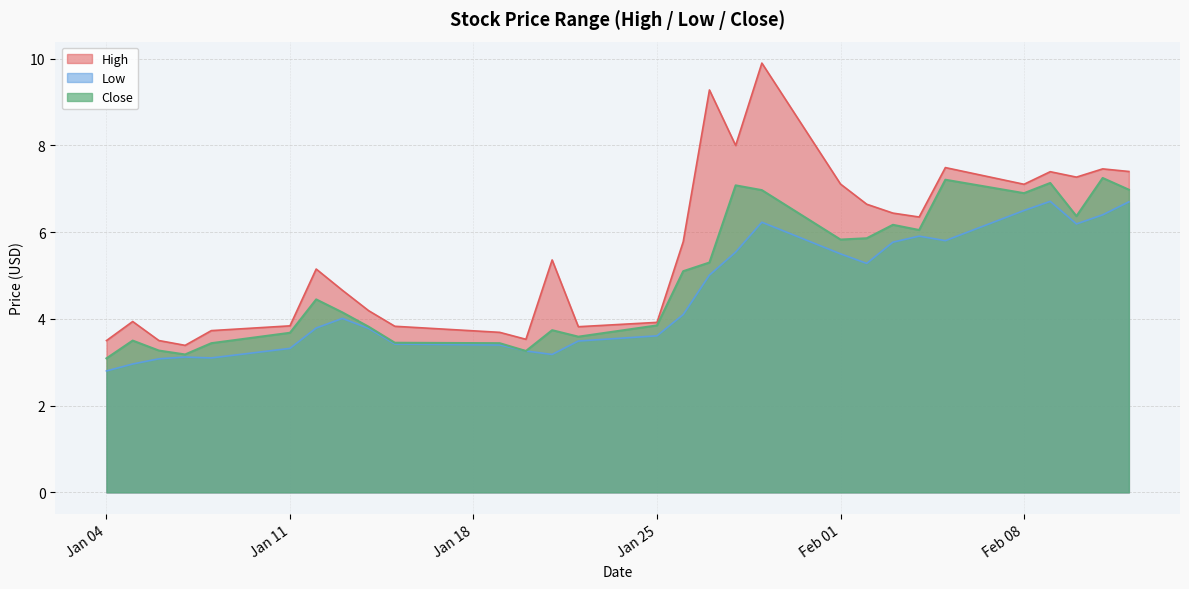

Which series has the largest total across all categories?

High